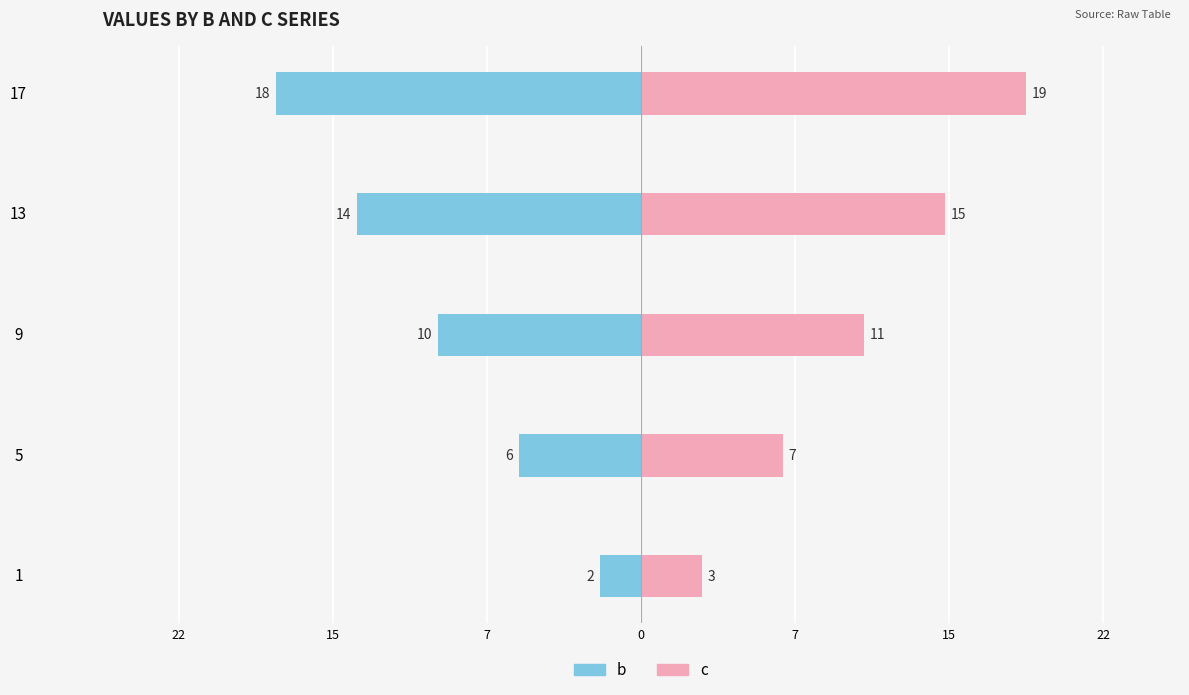

What is the greatest value displayed?

19